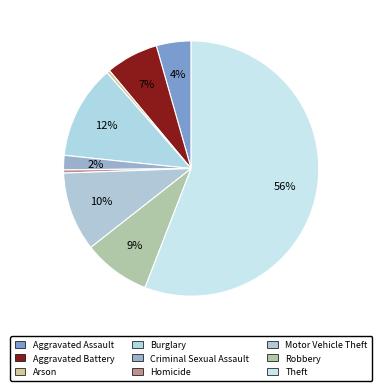

Is it true that Burglary is 12% of the pie?

True